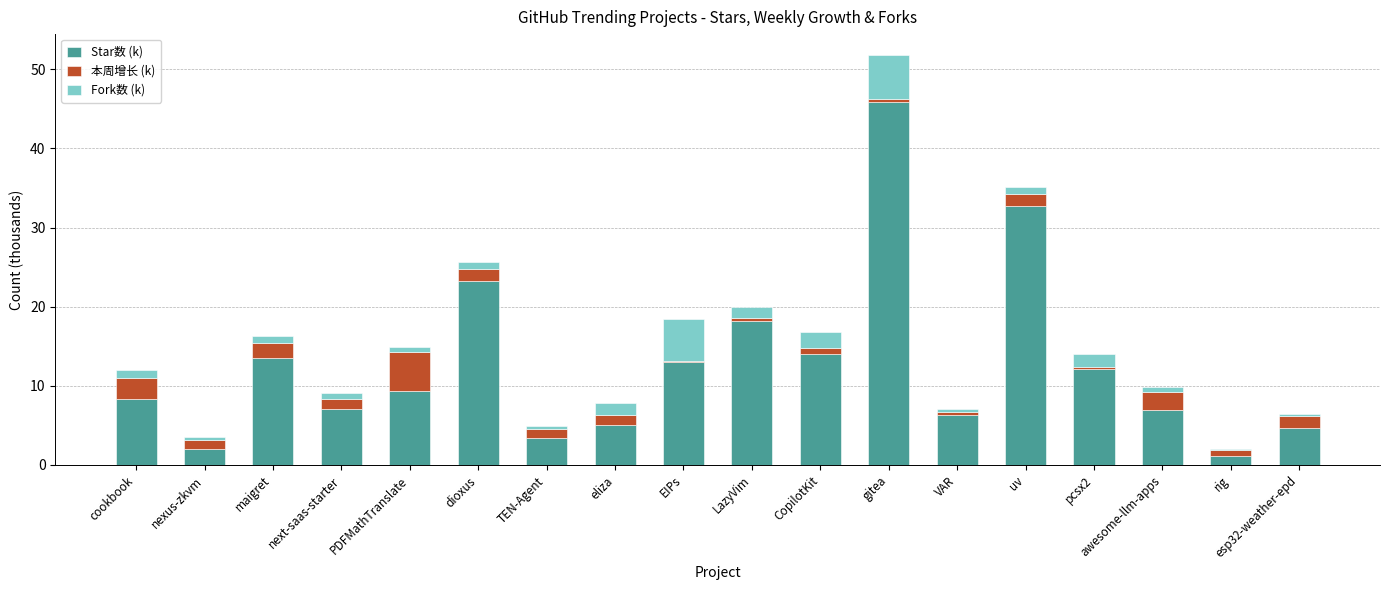

What is the total value across all series at esp32-weather-epd?

6.5